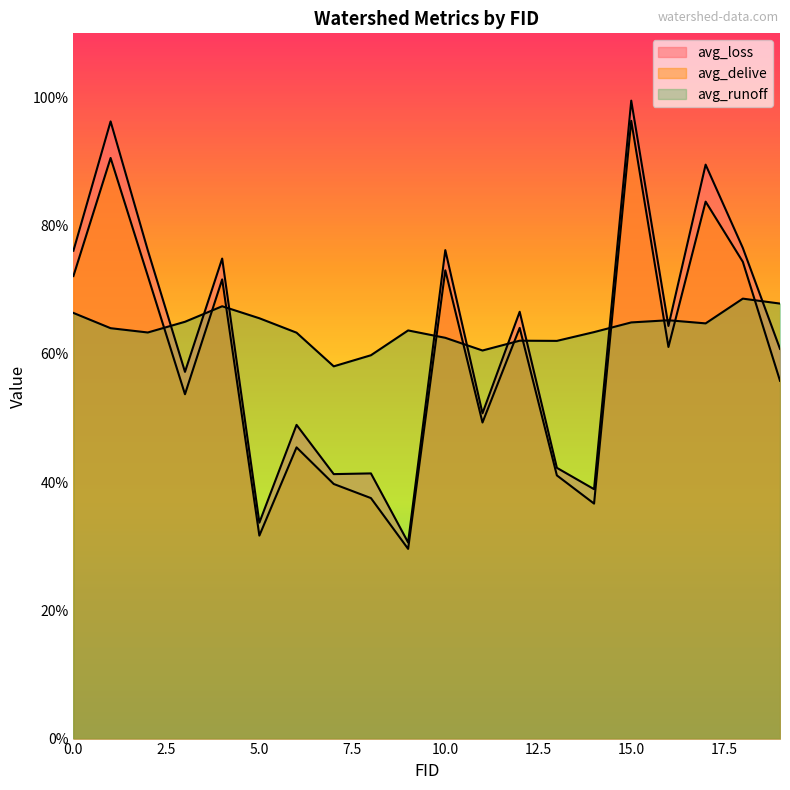

True or false: avg_loss and avg_runoff cross at least once.

True